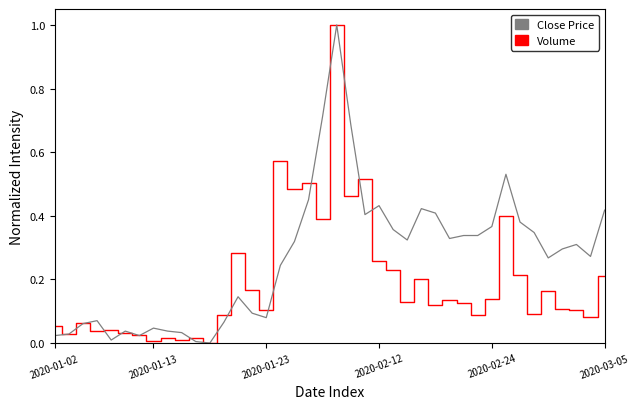

How many lines are shown in the chart?

2